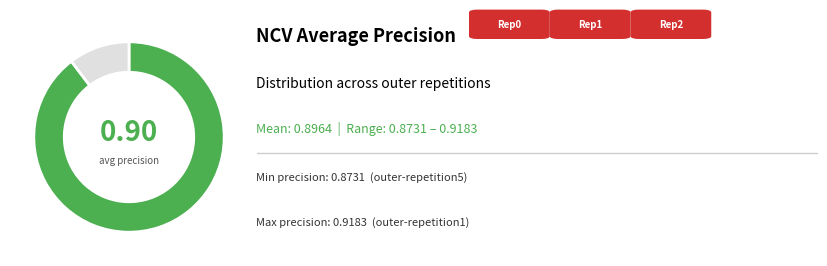

Does any single category account for the majority?

Yes